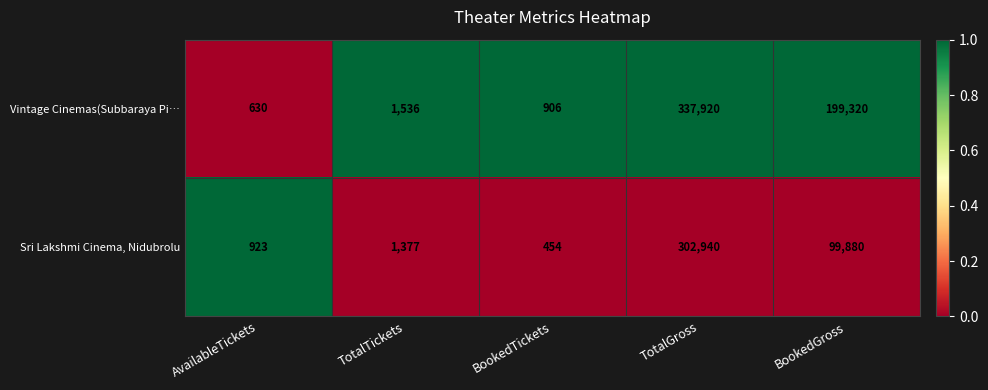

Which series has the widest spread of values?

Vintage Cinemas(Subbaraya Pi…